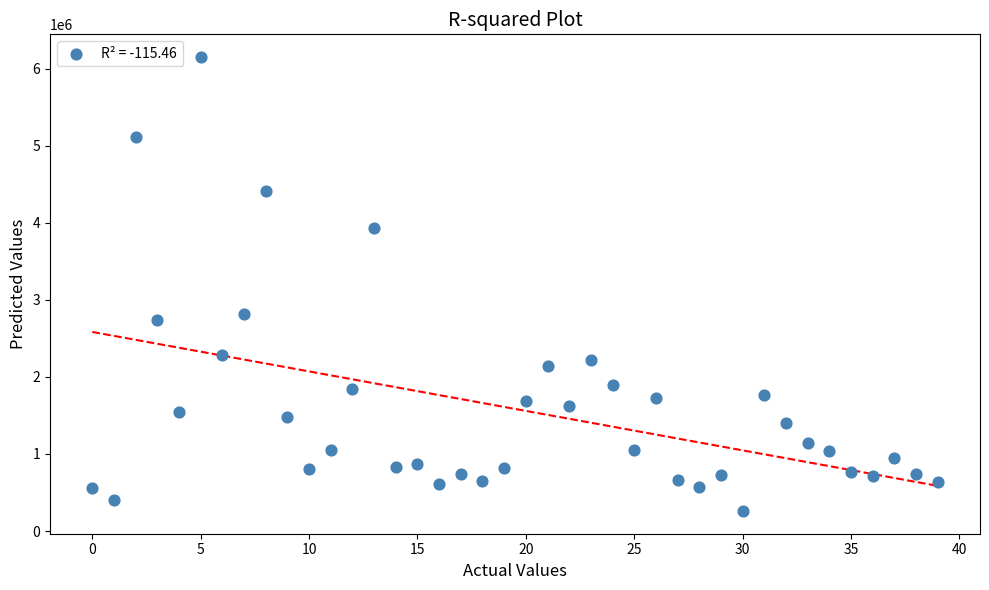

What Y value in the scatter plot is closest to 3205000?

2821600